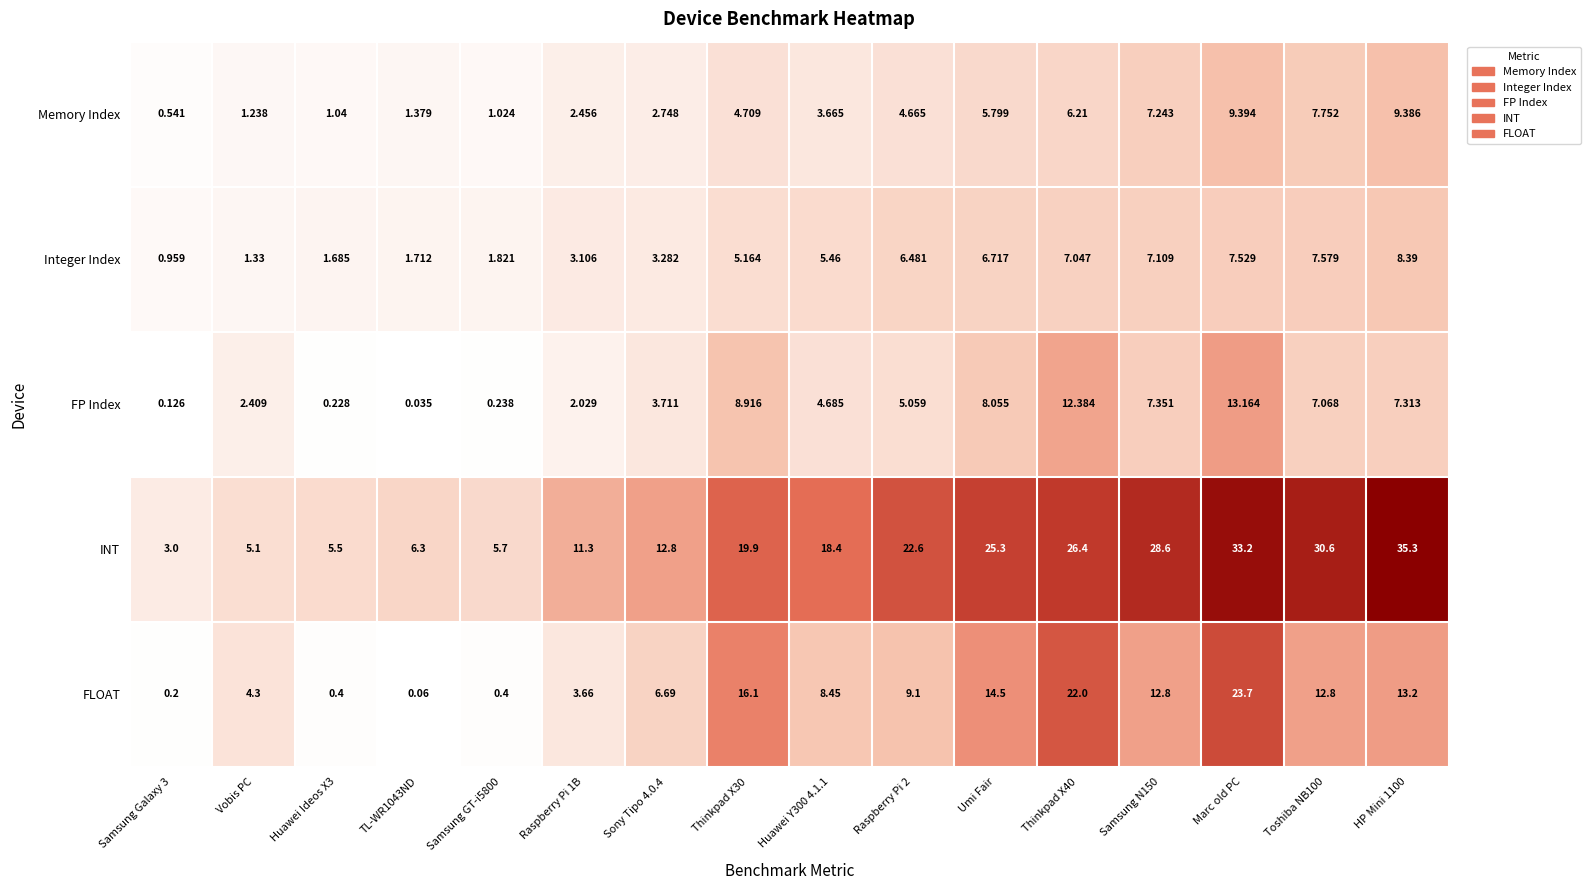

At which label does Memory Index reach its peak?

Marc old PC